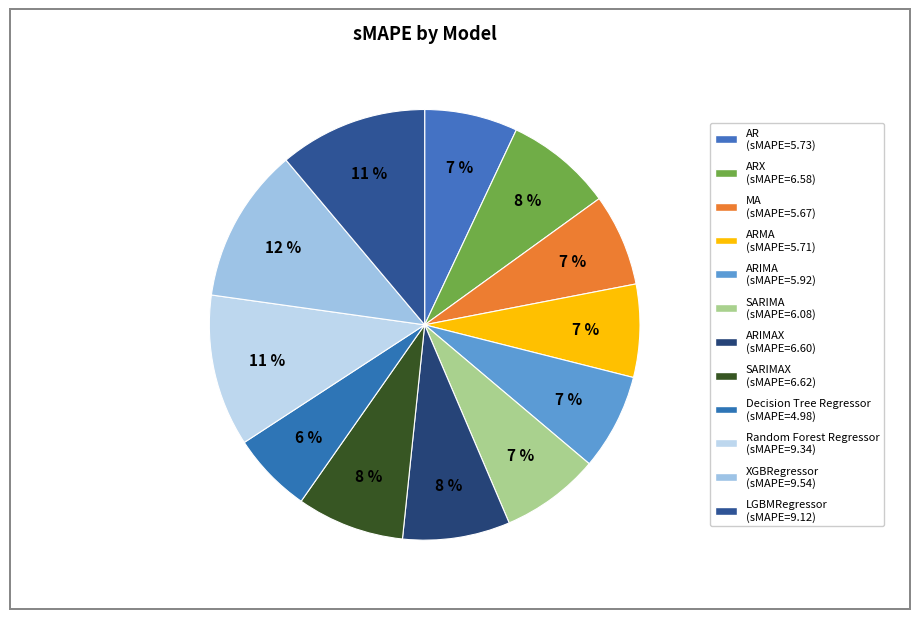

Which slice is the largest?

XGBRegressor